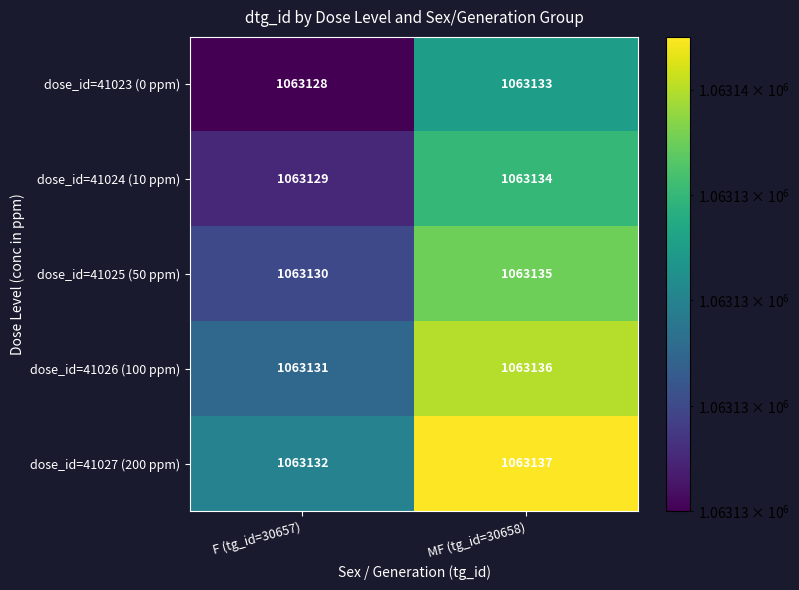

Rank the series by their average value, from highest to lowest.

dose_id=41027 (200 ppm), dose_id=41026 (100 ppm), dose_id=41025 (50 ppm), dose_id=41024 (10 ppm), dose_id=41023 (0 ppm)